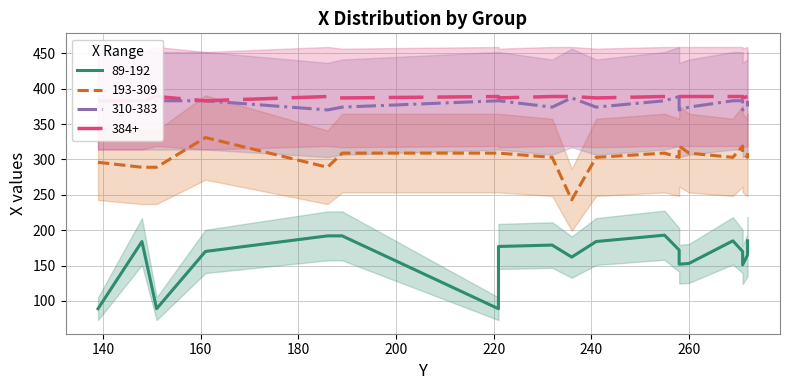

The 193-309 series shows 289 at 151. True or false?

True